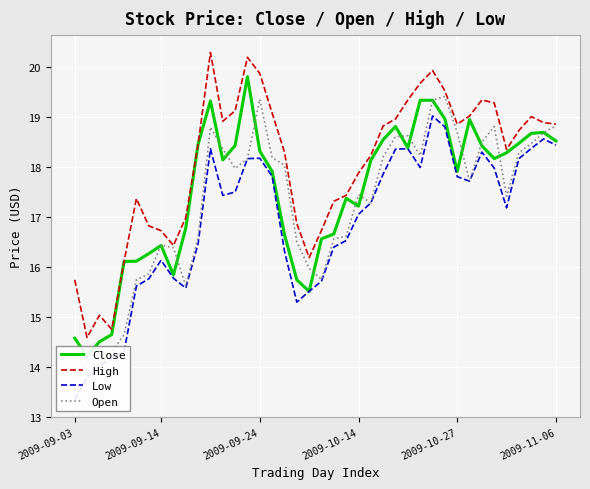

The value of High at 2009-09-14 is 16.7. True or false?

True